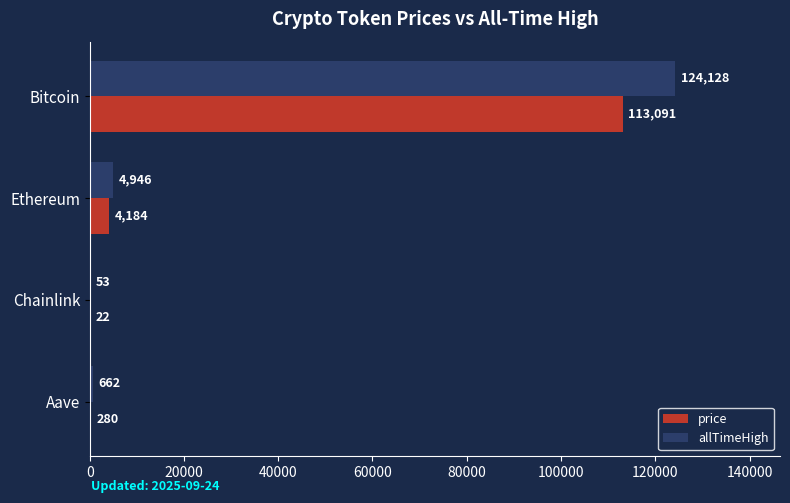

What is the greatest value displayed?

124128.0